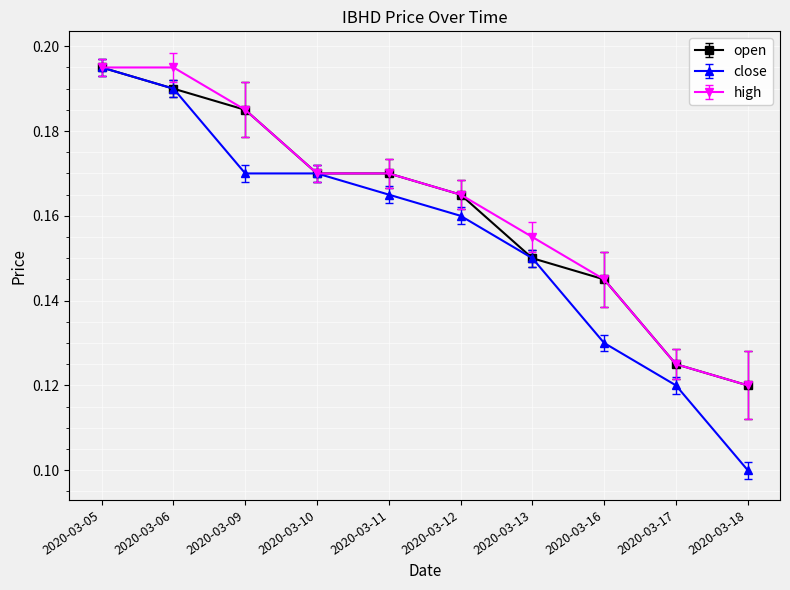

At which category is the sum across all series the highest?

2020-03-05